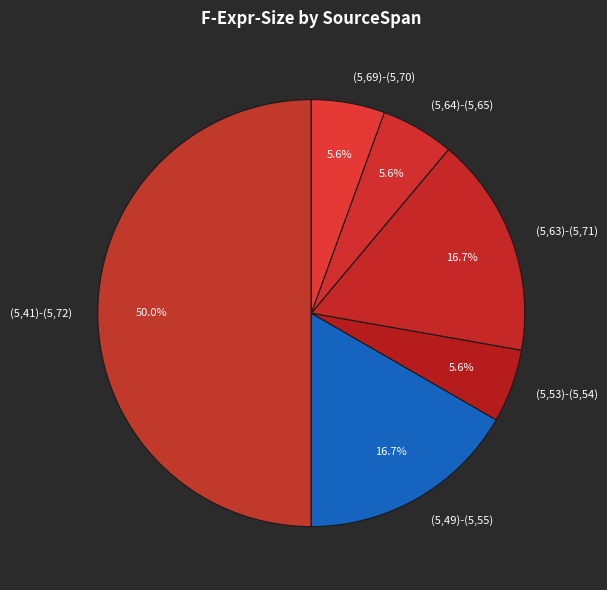

Is the sum of (5,69)-(5,70) and (5,63)-(5,71) greater than half?

No